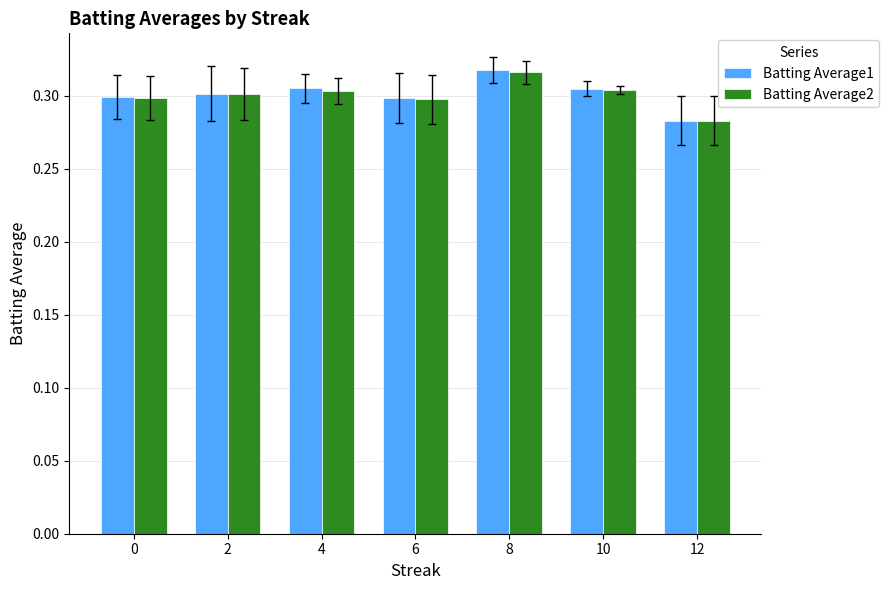

The Batting Average1 series shows 0.3 at 6. True or false?

True